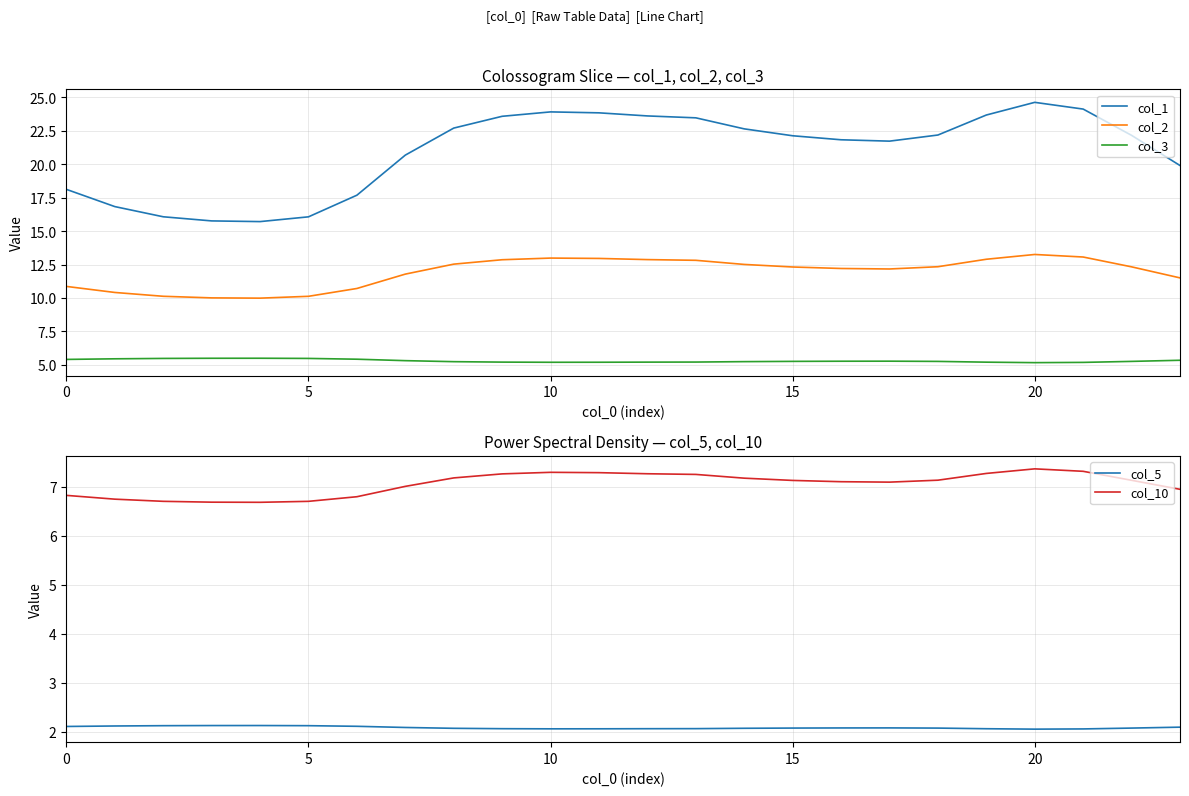

True or false: col_5 and col_2 cross at least once.

False